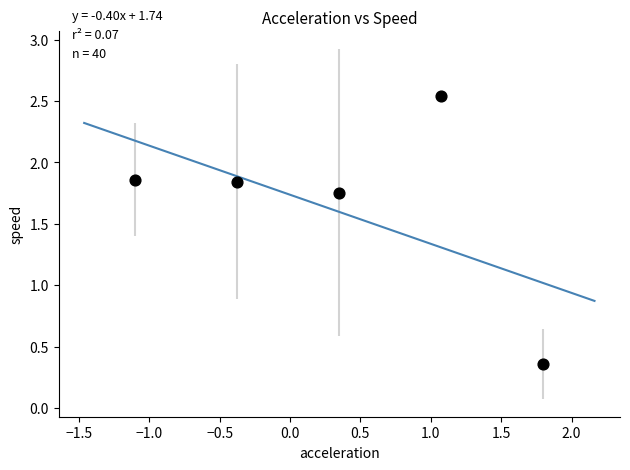

What is the average Y value?

1.7